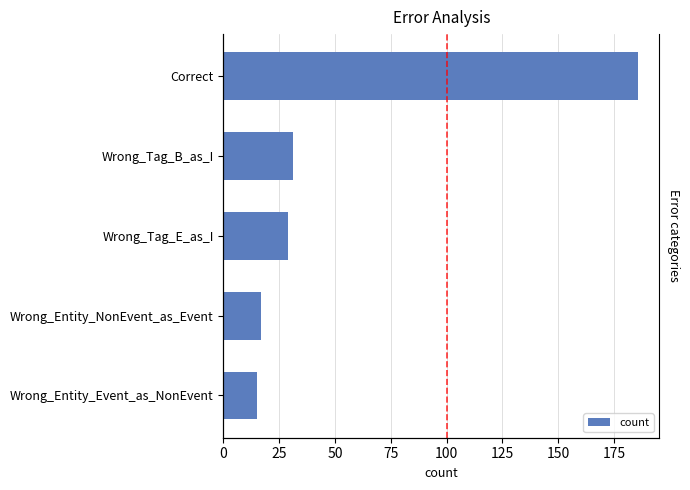

Are the bars horizontal?

Yes